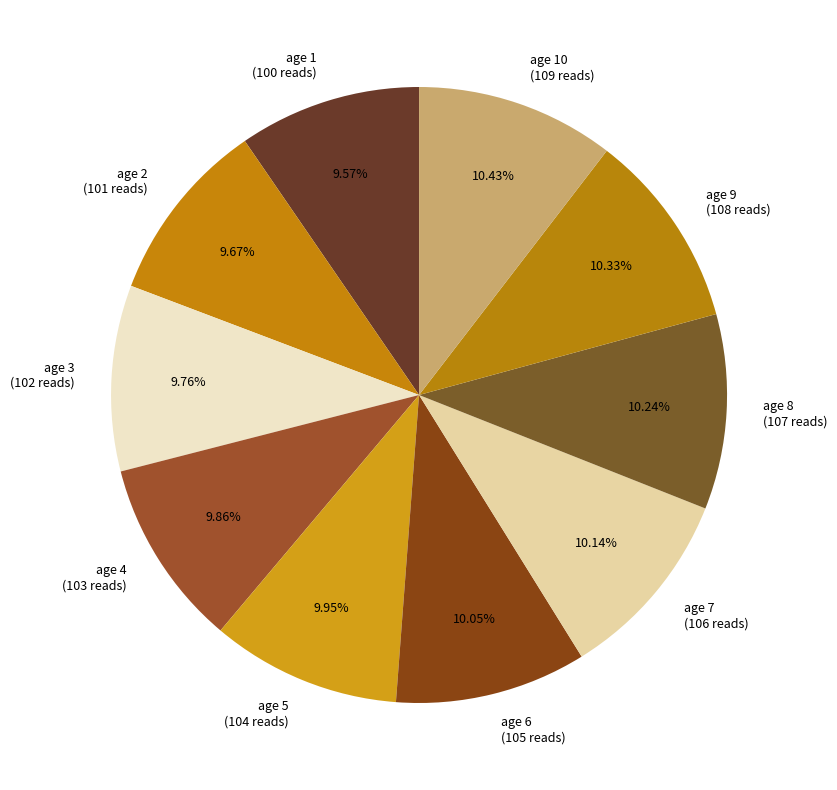

What is the ratio of the value at age 2 (101 reads) to the value at age 9 (108 reads)?

0.9